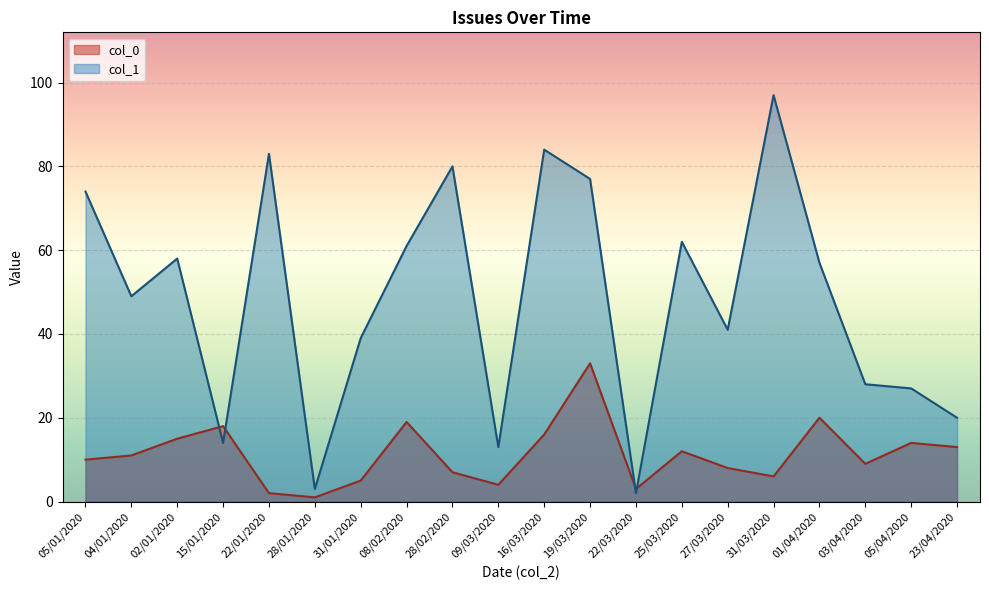

Does the chart display data point markers on the line(s)?

No